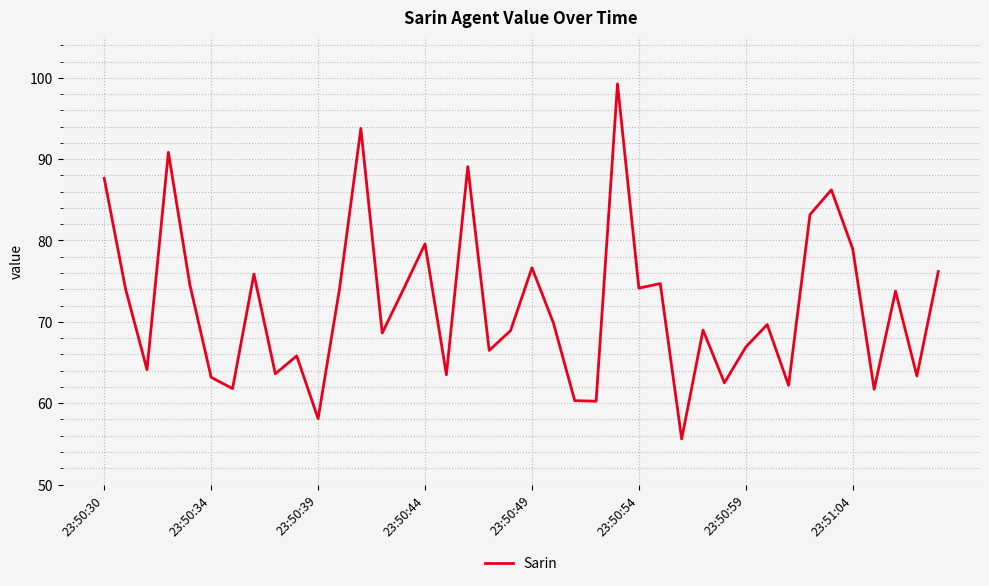

What is the greatest value displayed?

99.2